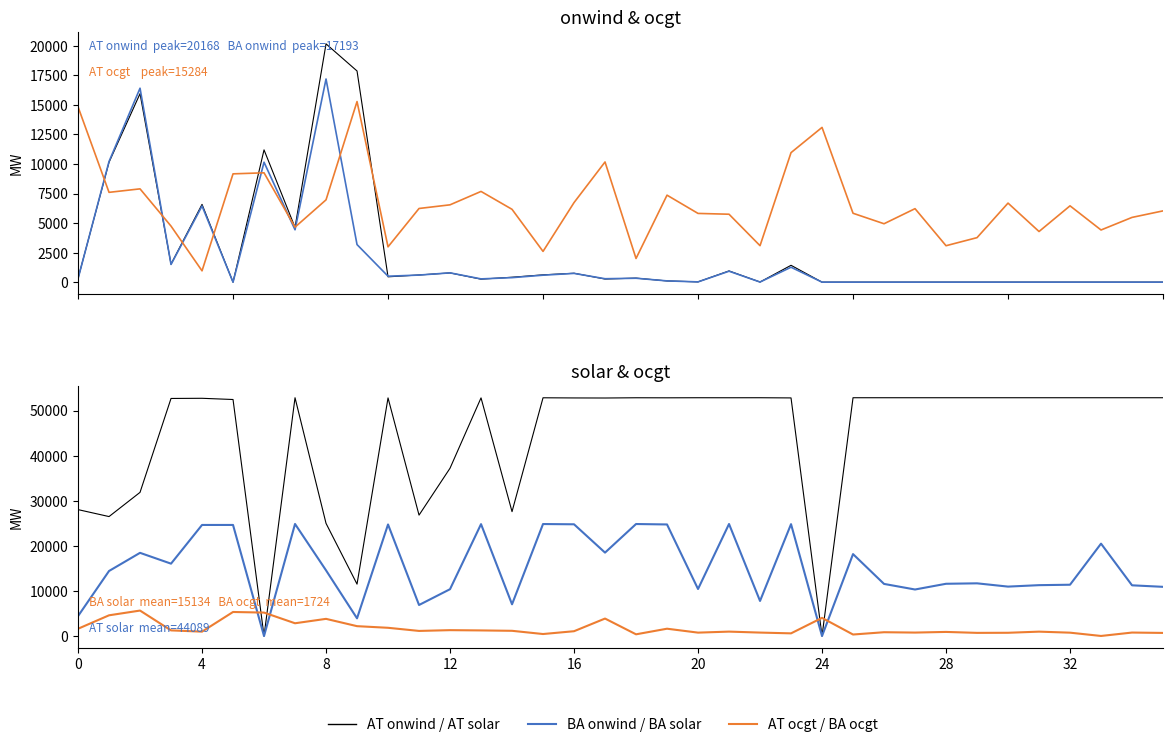

What is the total value across all series at 31?

69371.5